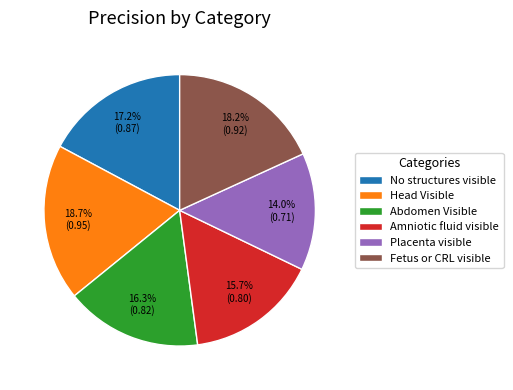

Which has a higher value, Abdomen Visible or Head Visible?

Head Visible